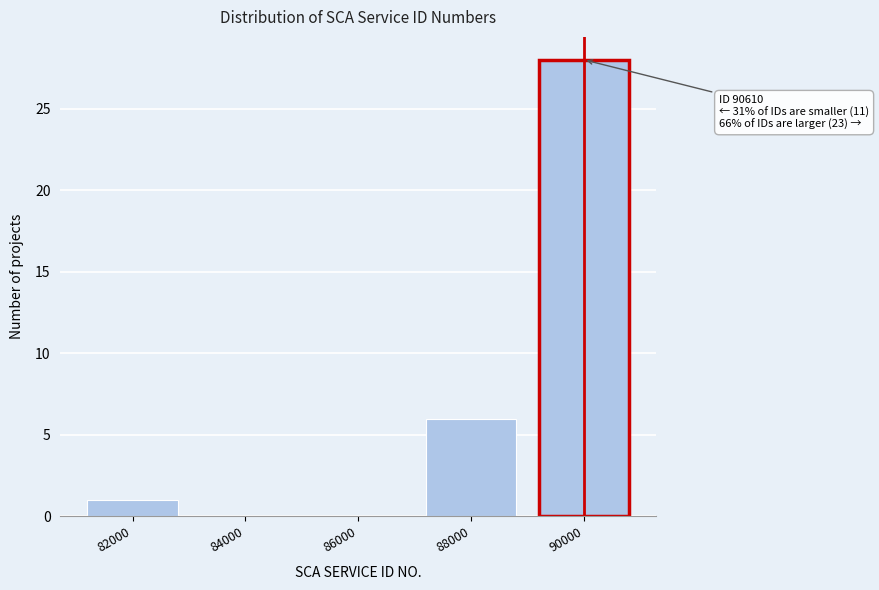

Reading right to left, extract all data points from this chart.

90000=28	88000=6	86000=0	84000=0	82000=1